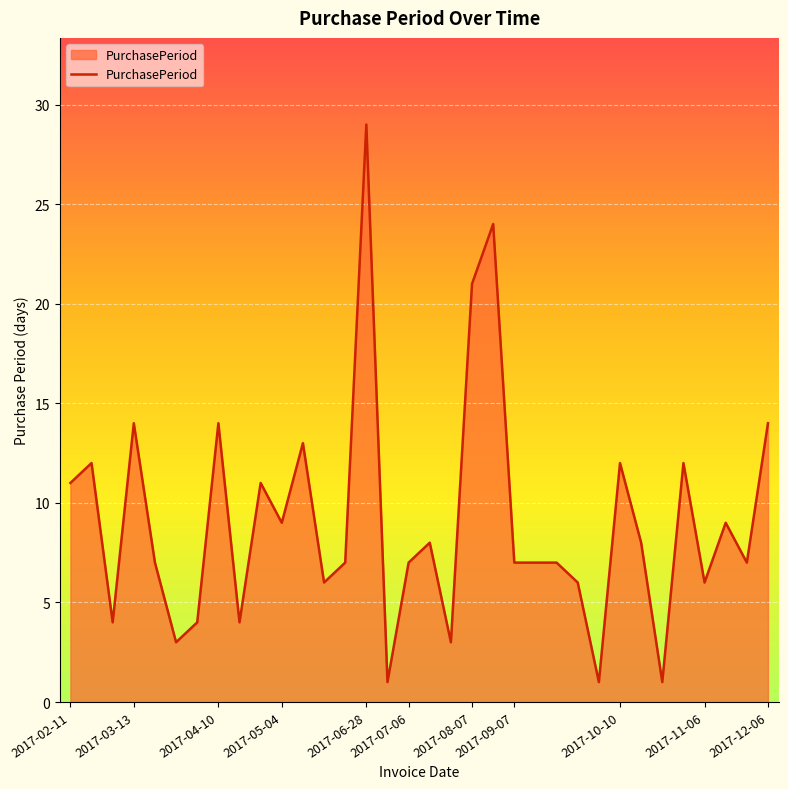

What is the difference between the maximum and minimum values?

28